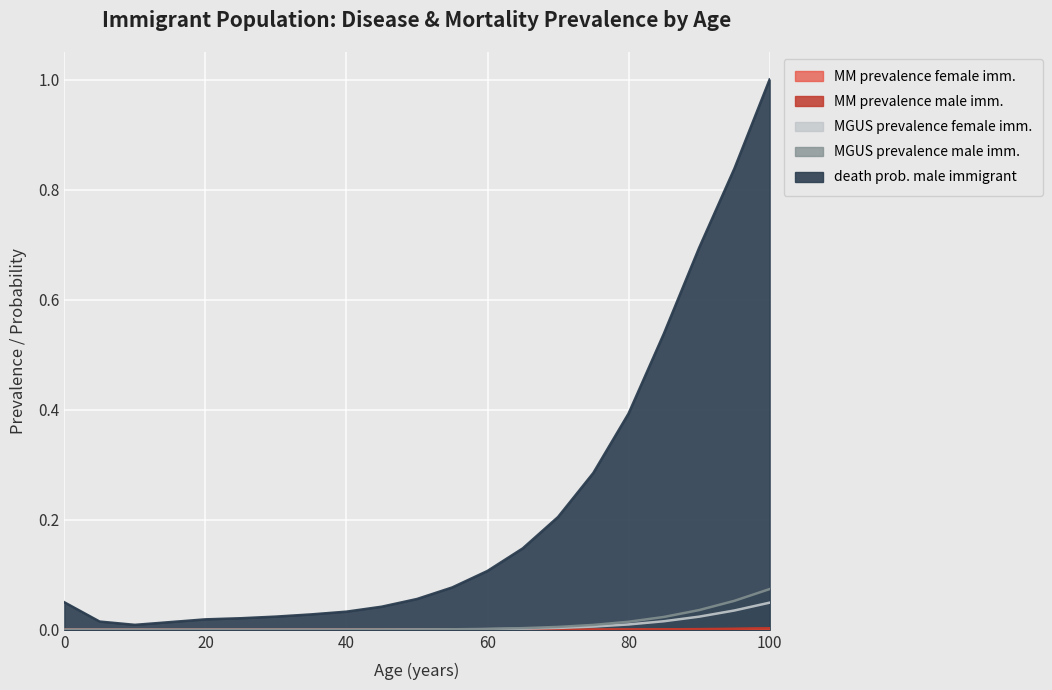

What is the sum of the death prob. male immigrant values at 90 and 40?

0.7